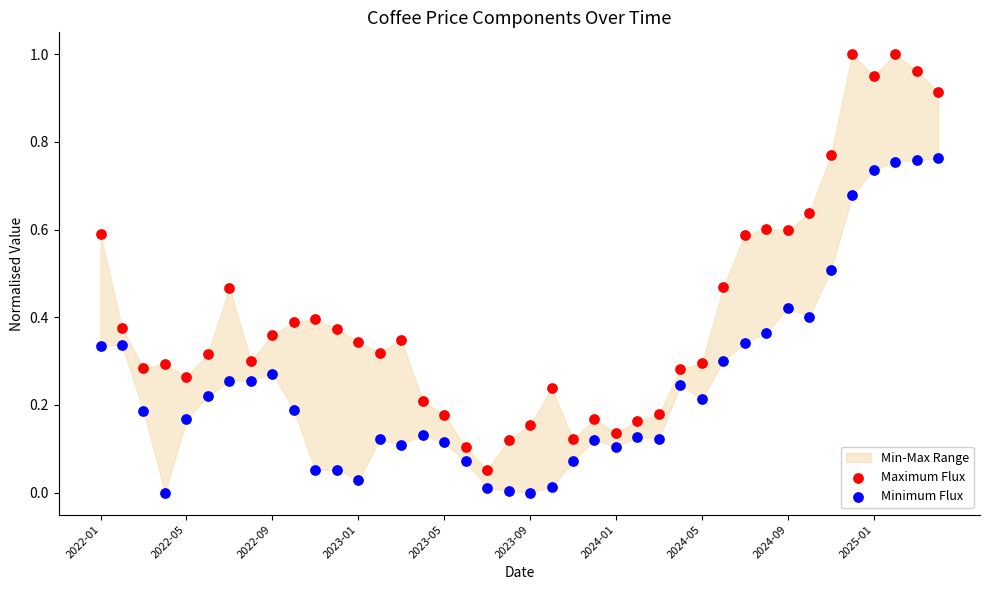

Which series has the widest spread of Y values?

Maximum Flux